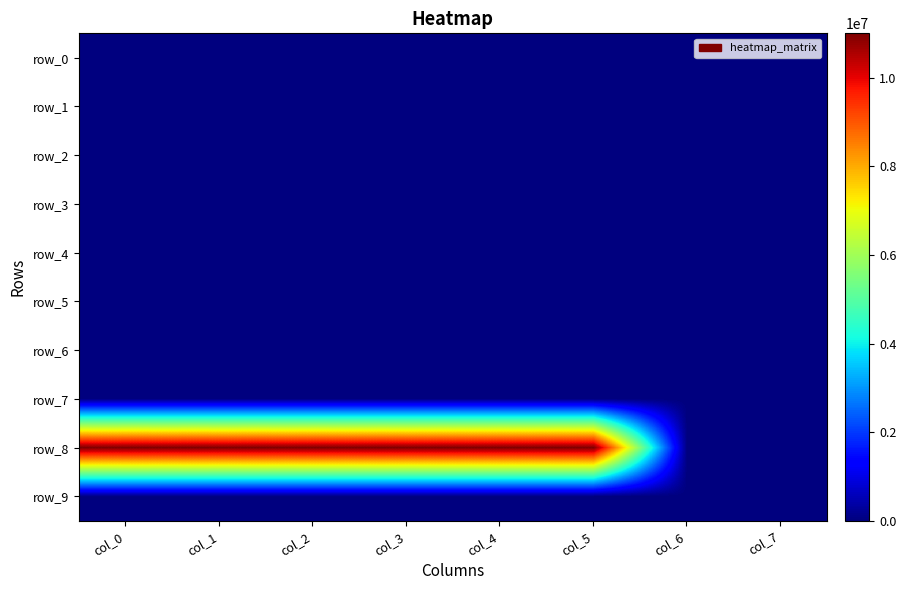

Which series changed the most between col_2 and col_7?

row_8